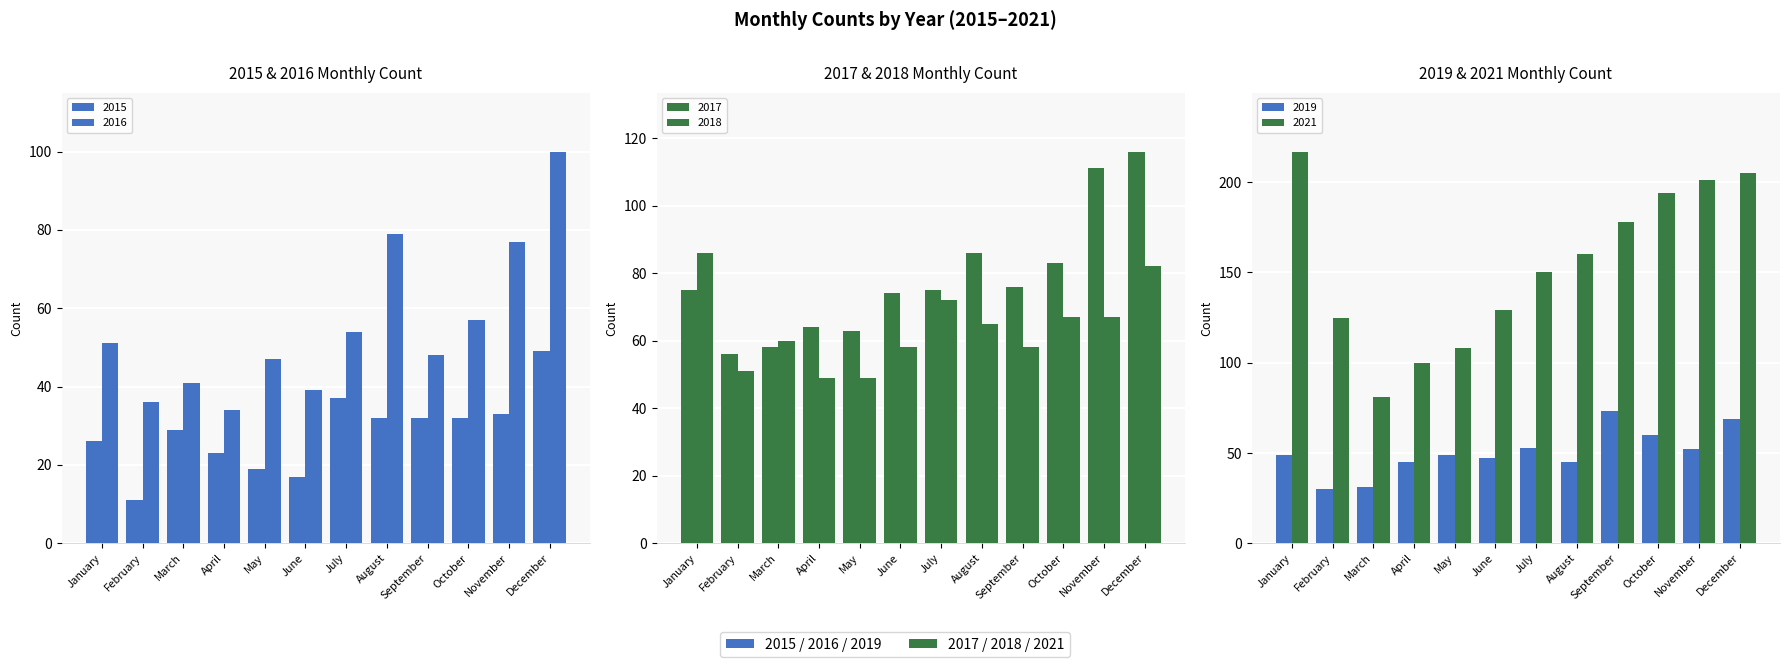

Which series changed the most between March and August?

2021